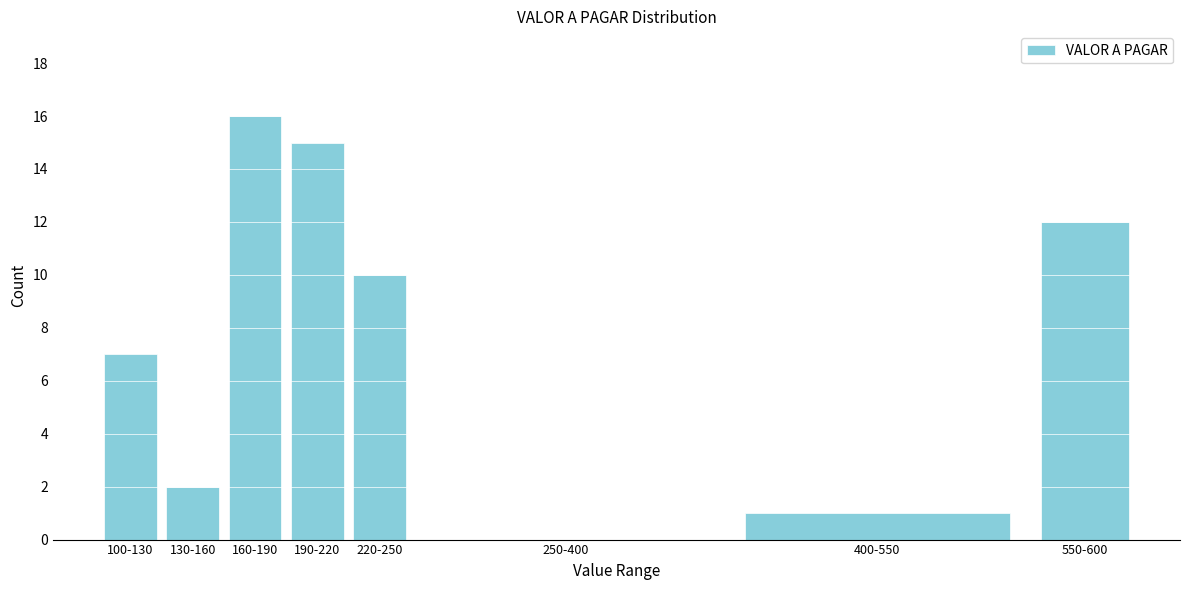

Reading left to right, transcribe all the data shown in this chart.

100-130=7	130-160=2	160-190=16	190-220=15	220-250=10	250-400=0	400-550=1	550-600=12